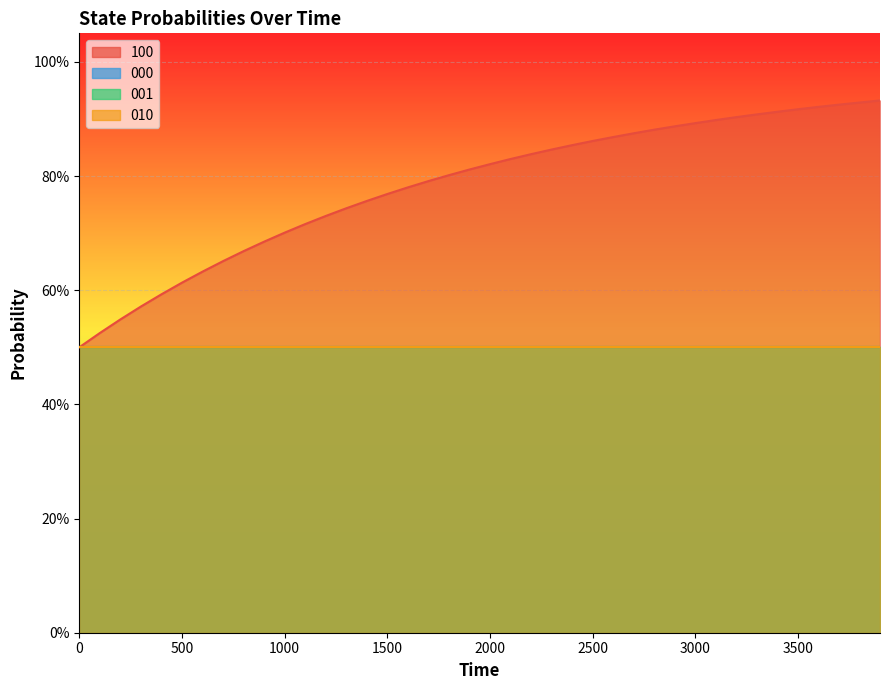

List the labels in order of 100 value, smallest first.

0, 1, 2, 3, 4, 5, 6, 7, 8, 9, 10, 11, 12, 13, 14, 15, 16, 17, 18, 19, 20, 21, 22, 23, 24, 25, 26, 27, 28, 29, 30, 31, 32, 33, 34, 35, 36, 37, 38, 39